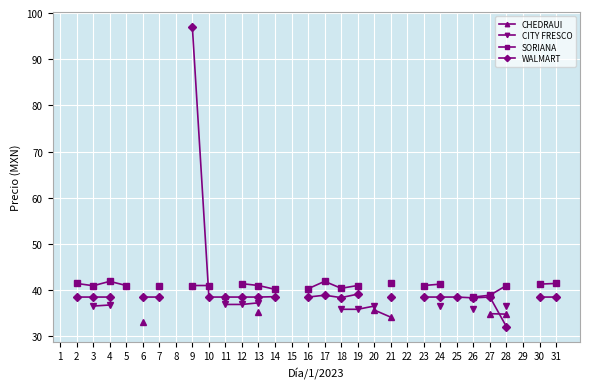

At 8, list the series in order from largest to smallest.

CHEDRAUI, CITY FRESCO, SORIANA, WALMART